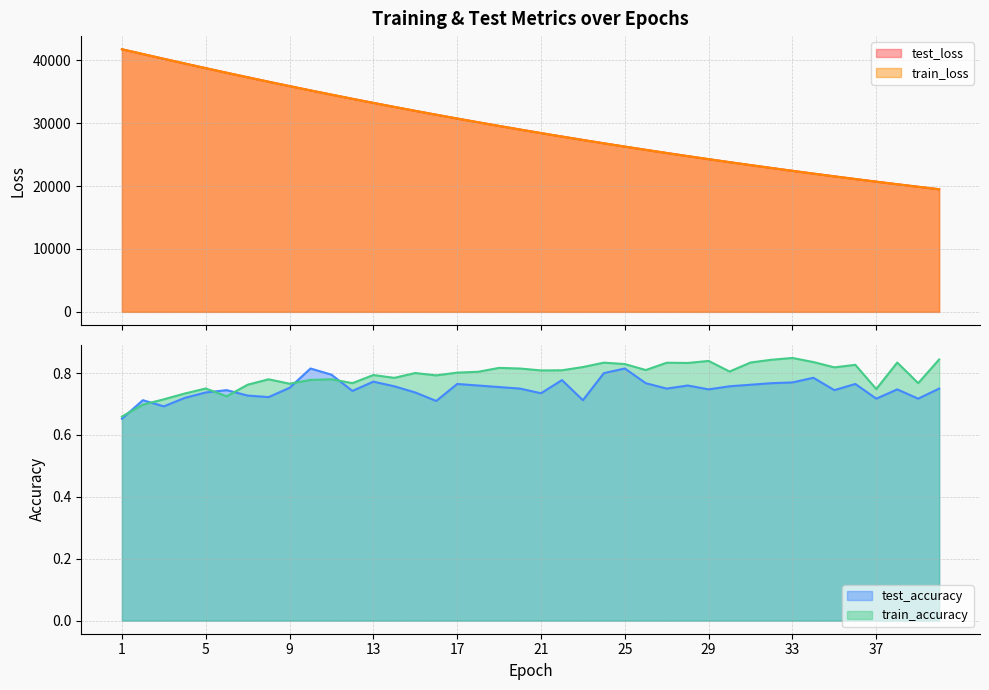

What is the spread (max minus min) of values at 19?

29547.2